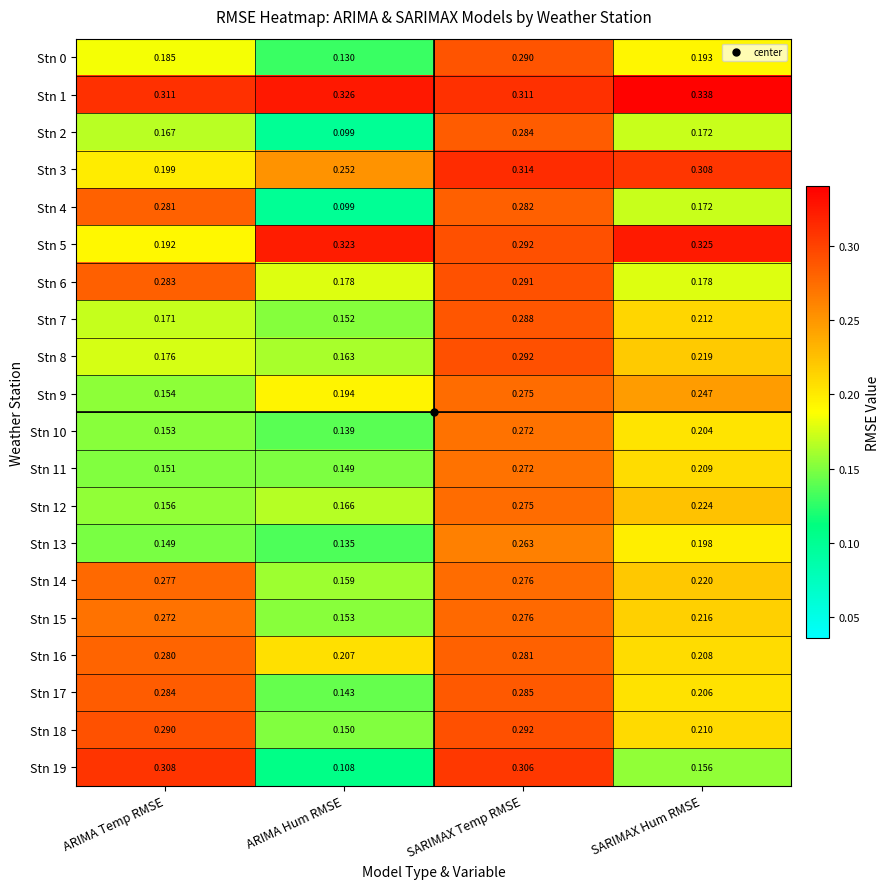

Where is Stn 12 nearest to the value 0?

ARIMA Temp RMSE